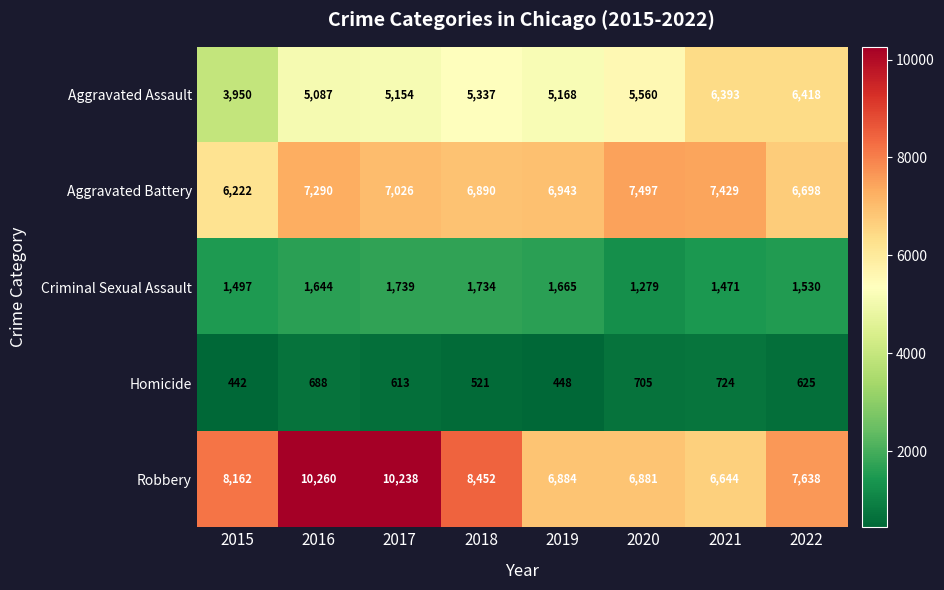

Where does the Aggravated Battery series first go above 7026?

2016